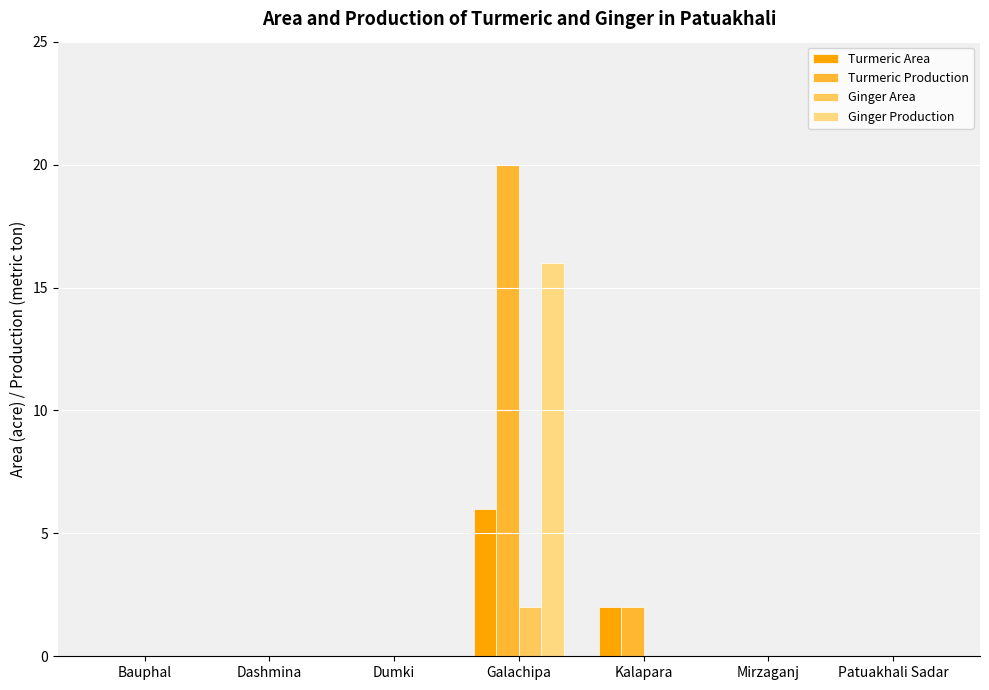

Reading right to left, what are all the values shown in this chart?

Turmeric Area: 0	0	2	6	0	0	0
Turmeric Production: 0	0	2	20	0	0	0
Ginger Area: 0	0	0	2	0	0	0
Ginger Production: 0	0	0	16	0	0	0